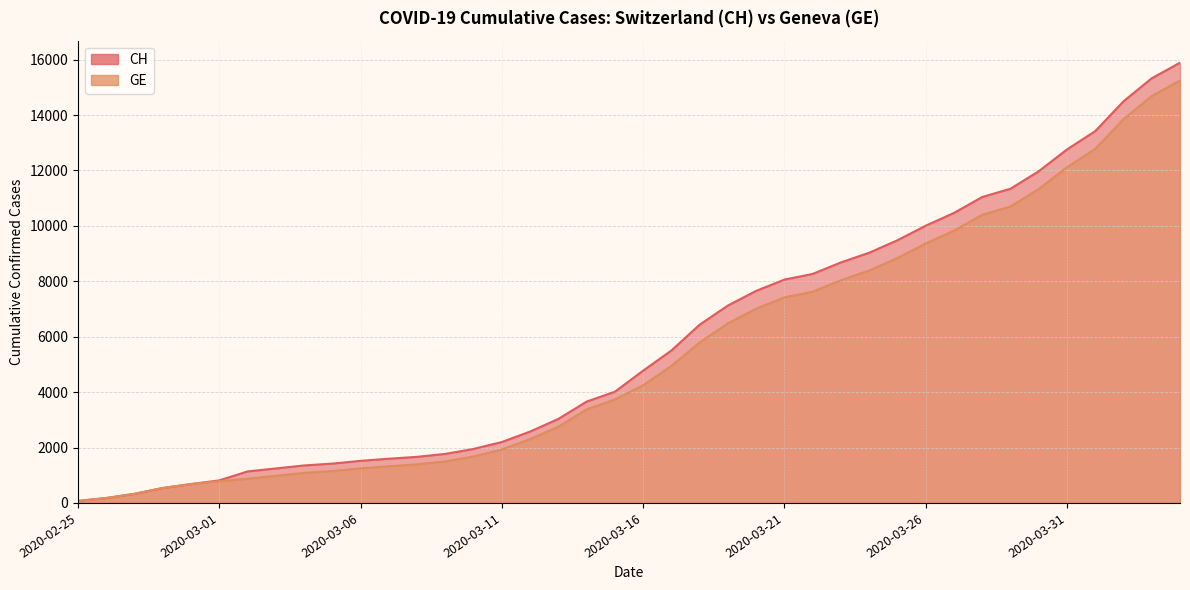

Where does the CH series first go above 4775?

2020-03-17